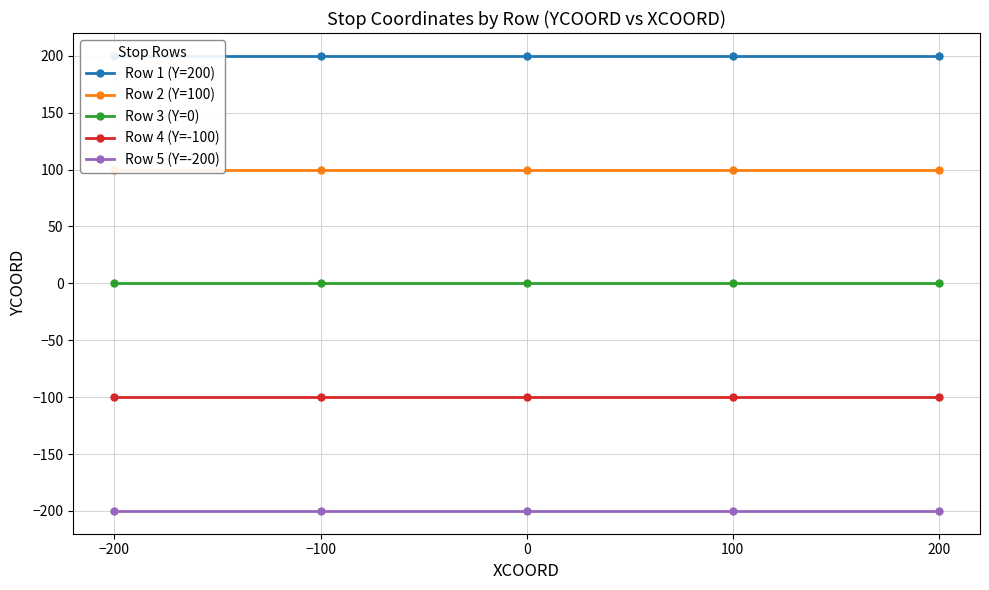

What is the sum of the Row 1 (Y=200) values at 100 and −200?

400